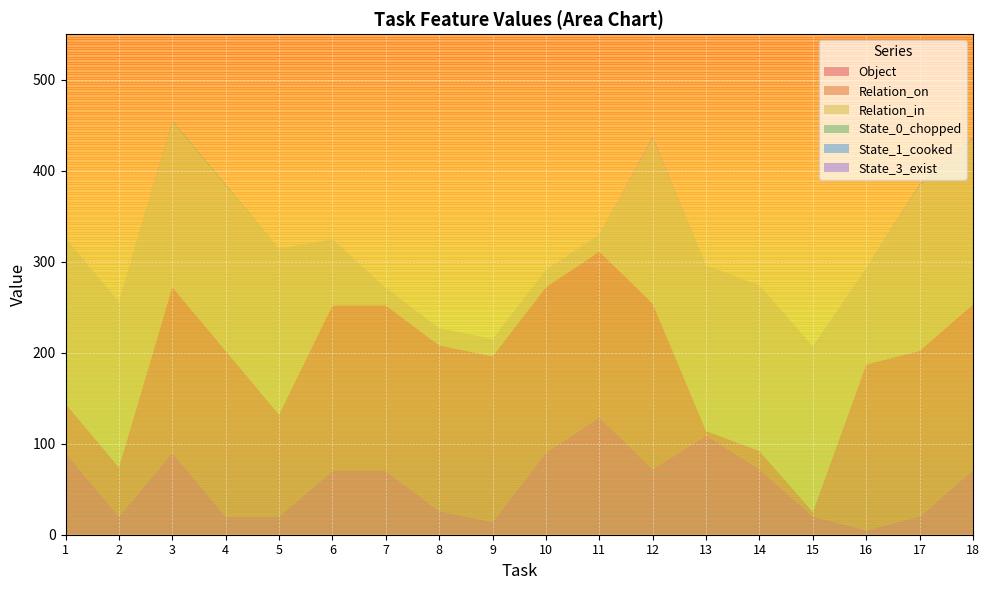

Reading left to right, extract all data points from this chart.

Object: 90	20	90	20	20	70	70	26	14	90	129	72	109	72	20	5	20	71
Relation_on: 54	54	182	182	112	182	182	182	182	182	182	182	5	20	5	182	182	182
Relation_in: 182	182	182	182	182	73	19	19	19	19	19	182	182	182	182	106	182	182
State_0_chopped: 0	0	1	1	0	0	0	0	0	0	0	0	0	0	0	0	0	0
State_1_cooked: 0	0	0	0	0	0	0	0	0	0	0	0	0	0	0	0	1	0
State_3_exist: 0	0	0	0	0	0	0	0	0	0	0	1	0	0	0	0	0	1